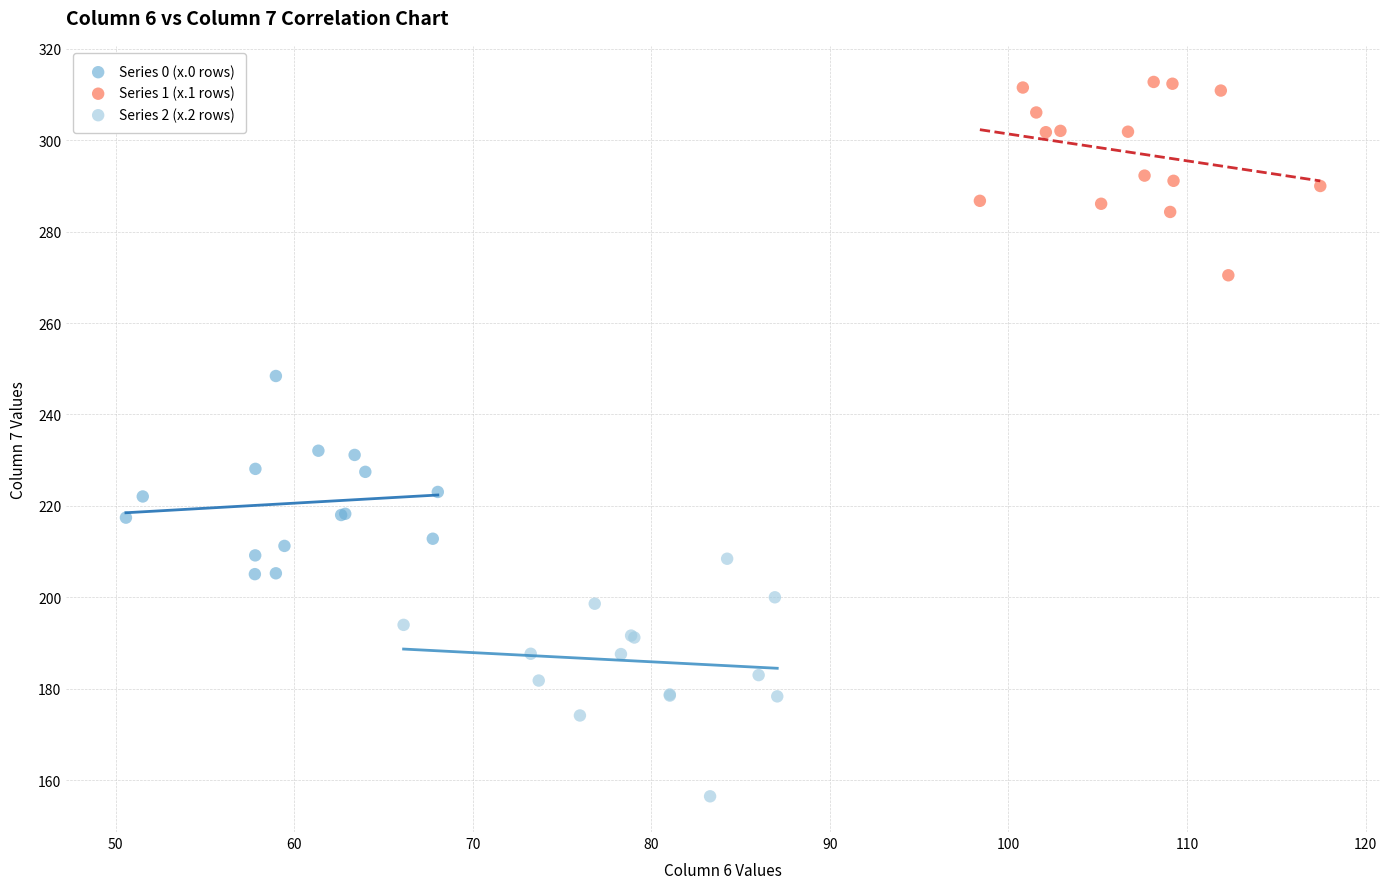

Which series has the widest spread of Y values?

Series 2 (x.2 rows)